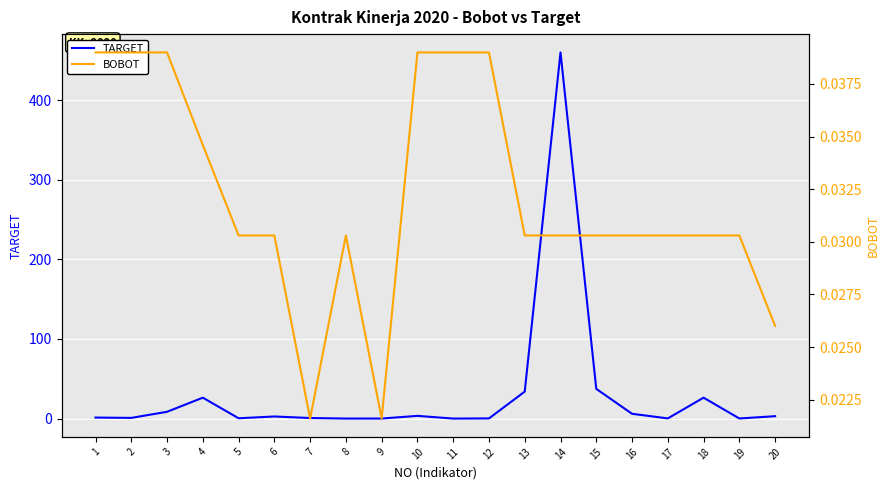

At which category is the sum across all series the highest?

14